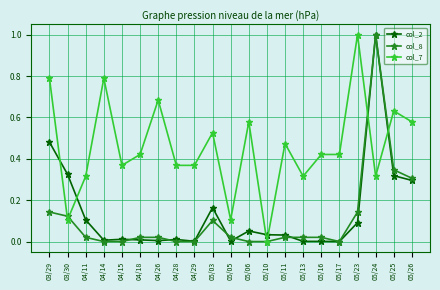

The value of col_2 at 04/28 is 0.0. True or false?

True